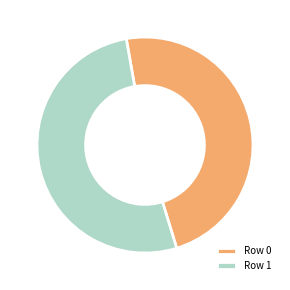

Approximately how many times larger is the value at Row 1 compared to Row 0?

1.1